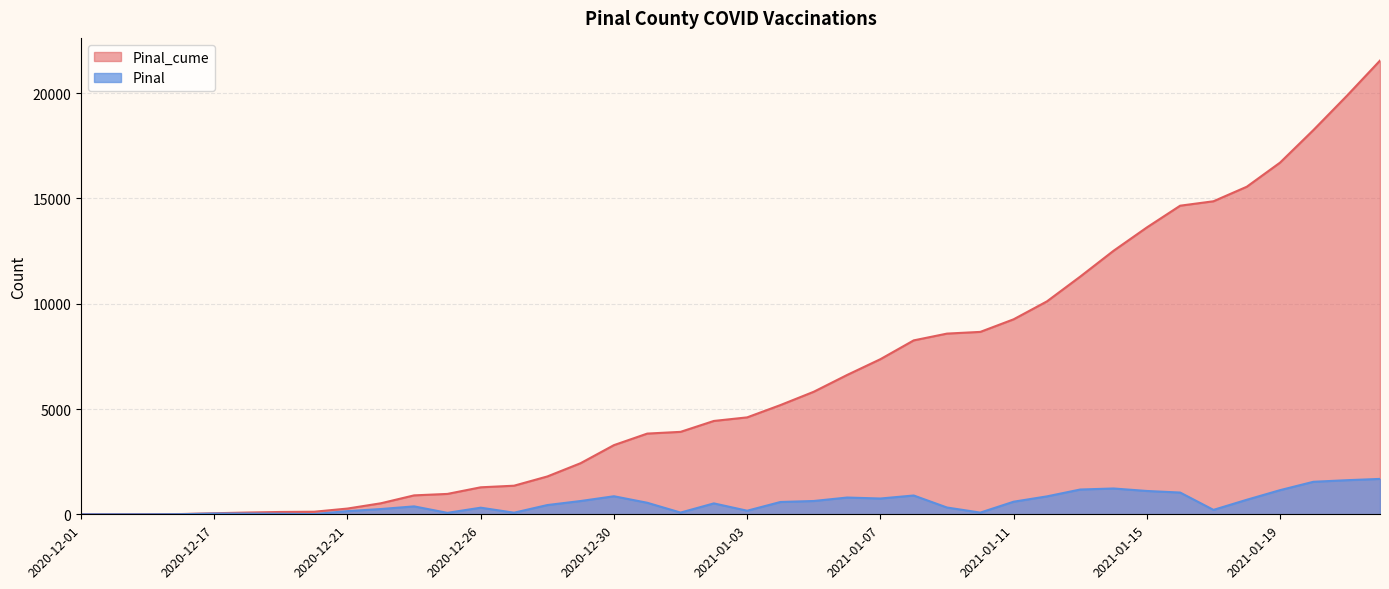

List the series in order of their overall mean, lowest first.

Pinal, Pinal_cume